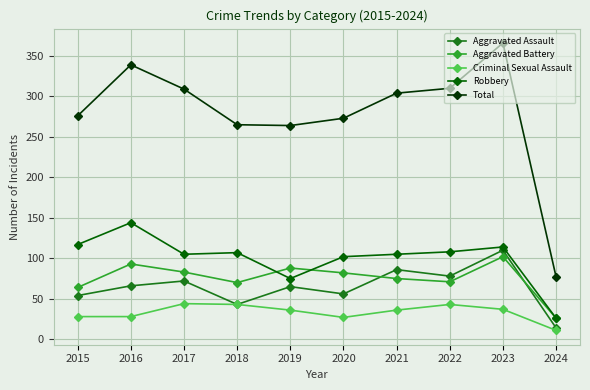

At which label is Aggravated Battery closest to 64?

2015